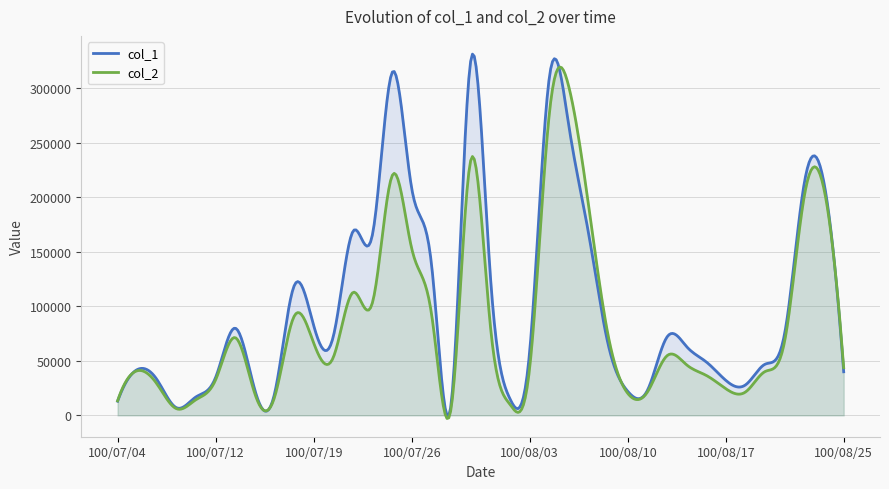

What is the maximum value shown in the chart?

331493.9